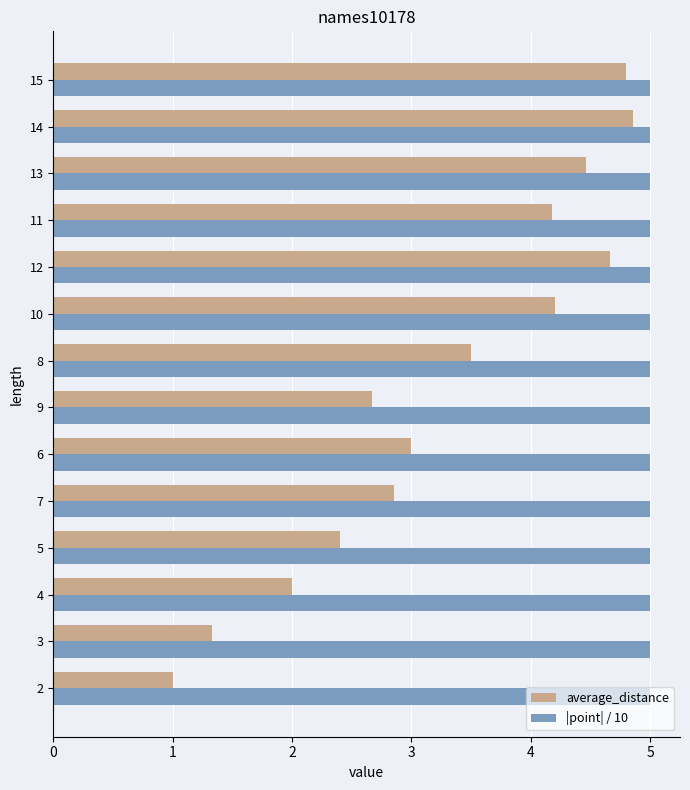

Which series has the largest range (max minus min)?

average_distance